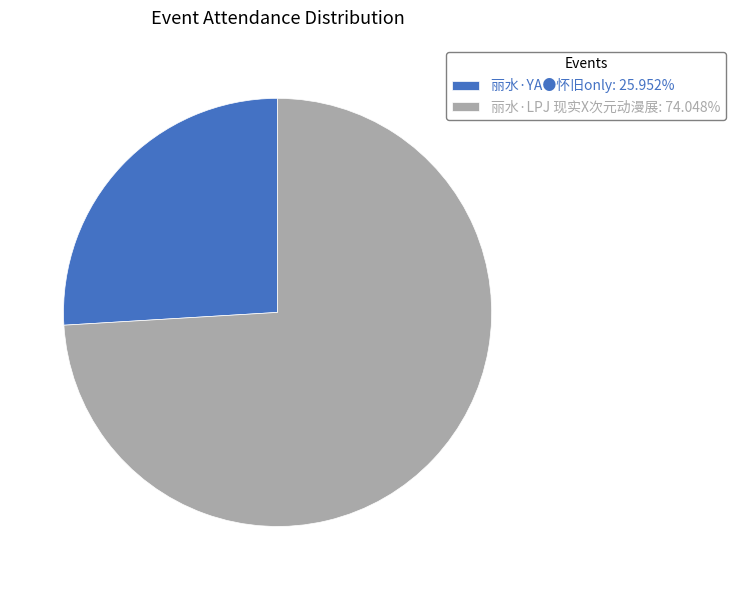

Is it true that 丽水·YA●怀旧only is 40% of the pie?

False